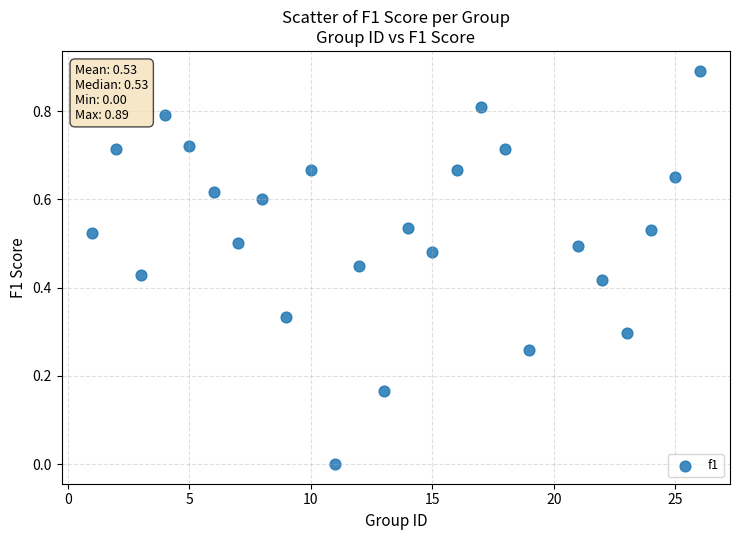

What is the range of Y values (max minus min)?

0.9